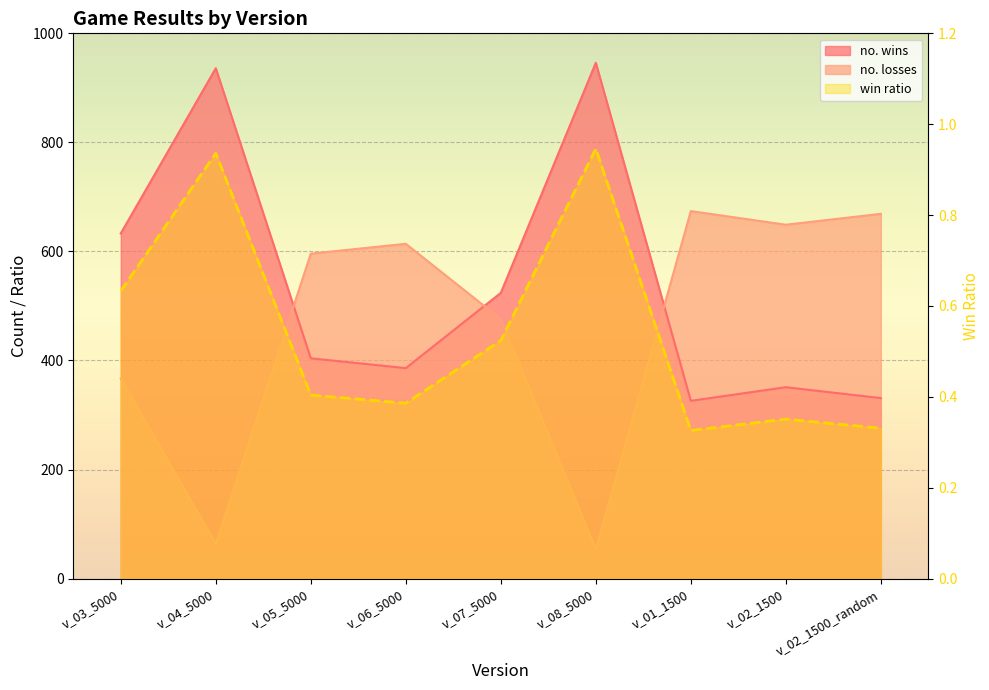

Where is the first local minimum for win ratio?

v_06_5000